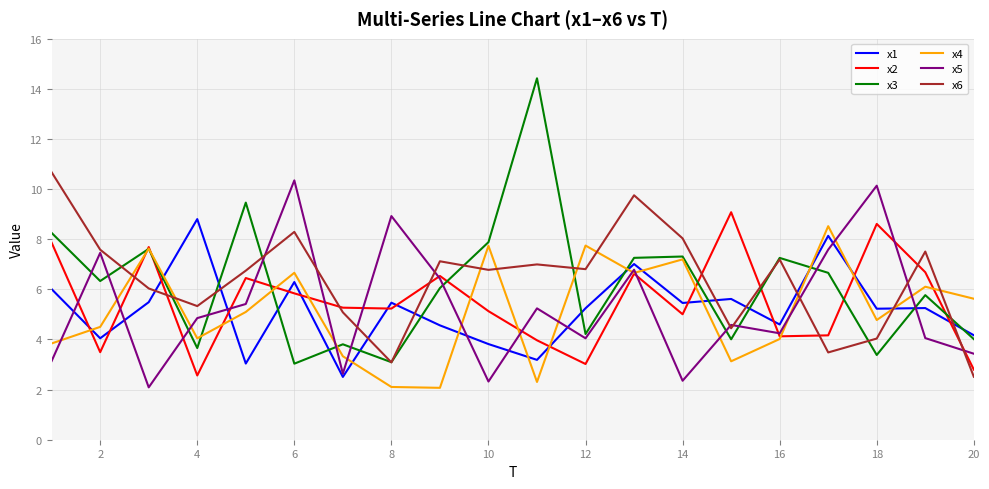

Which series has the largest range (max minus min)?

x3